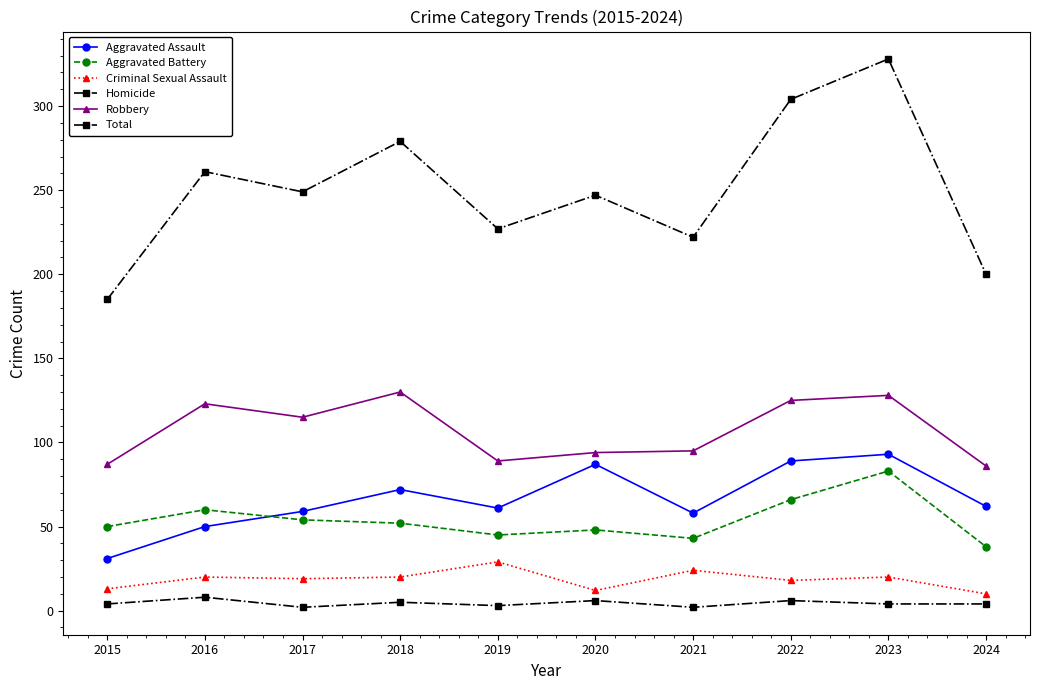

How many data points in Aggravated Assault are less than 62?

5